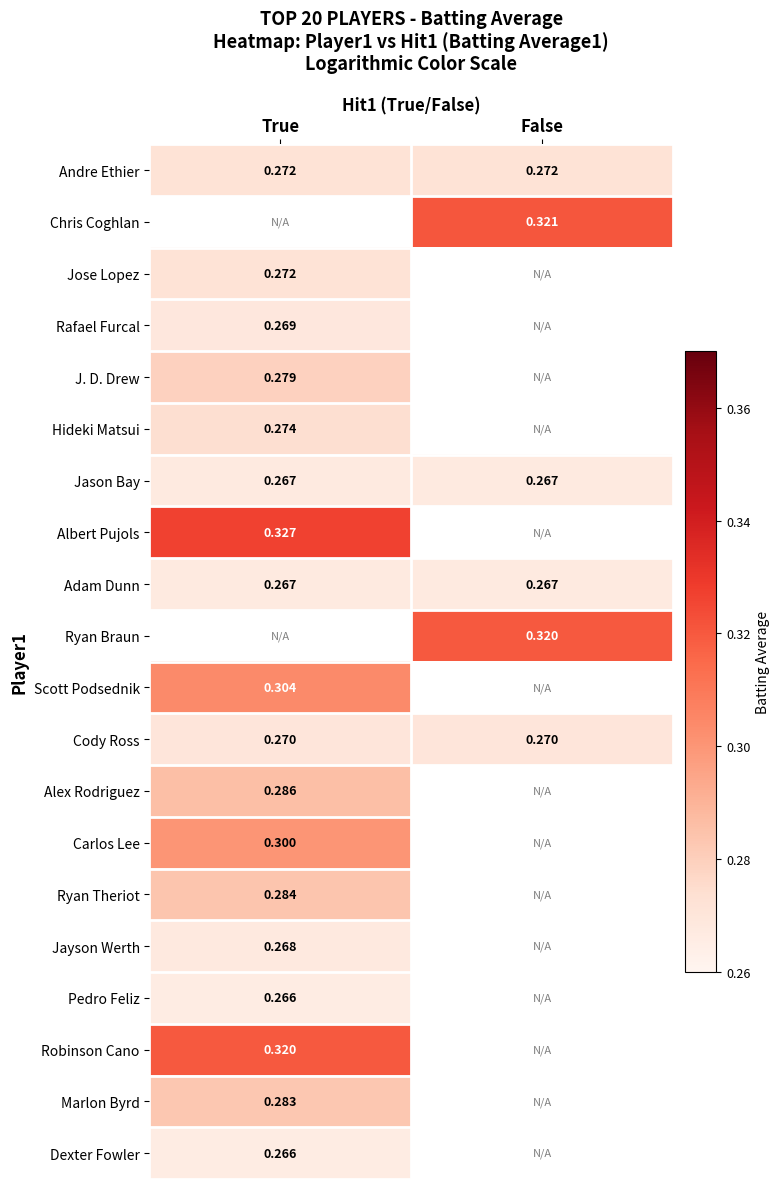

What is the difference between the highest and lowest values at True?

0.1